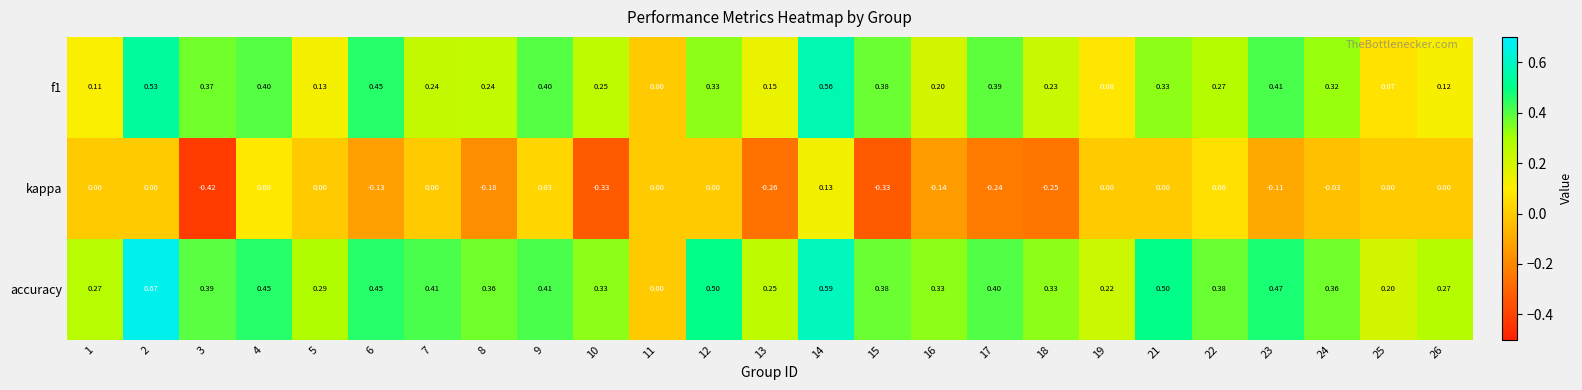

Rank the series by their maximum value, from lowest to highest.

kappa, f1, accuracy